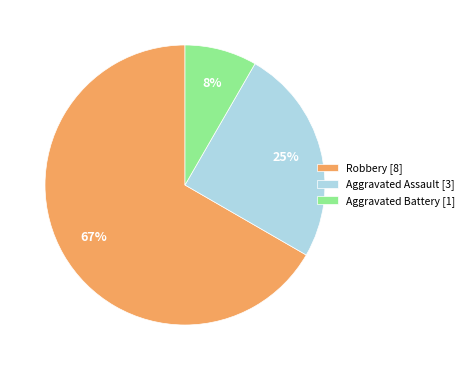

The Robbery [8] slice represents 67% of the pie. True or false?

True